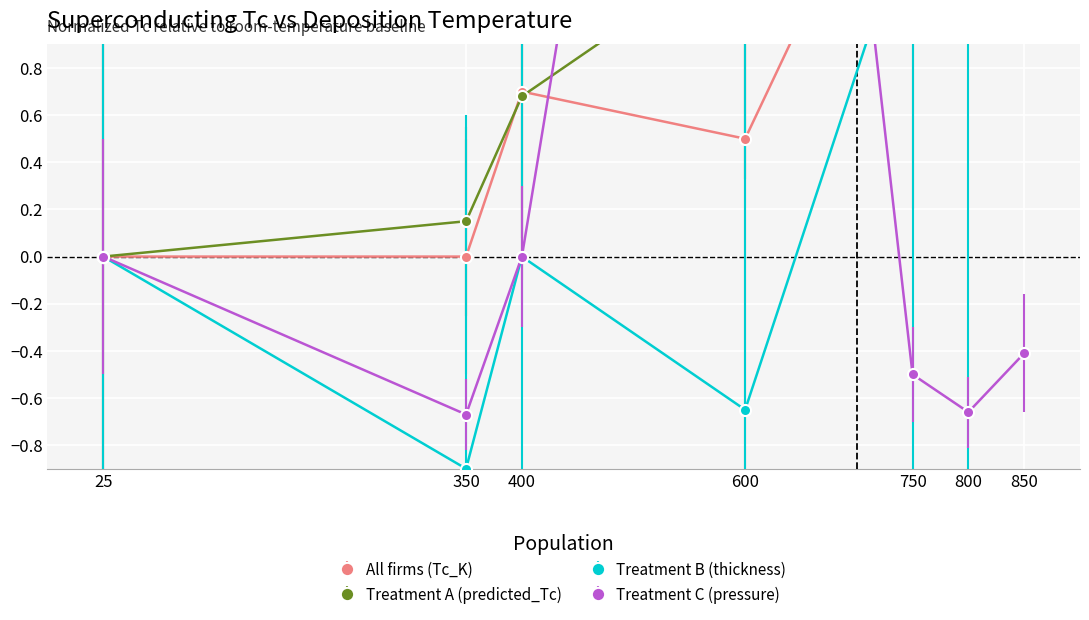

Is this an area chart (filled region under the line)?

No